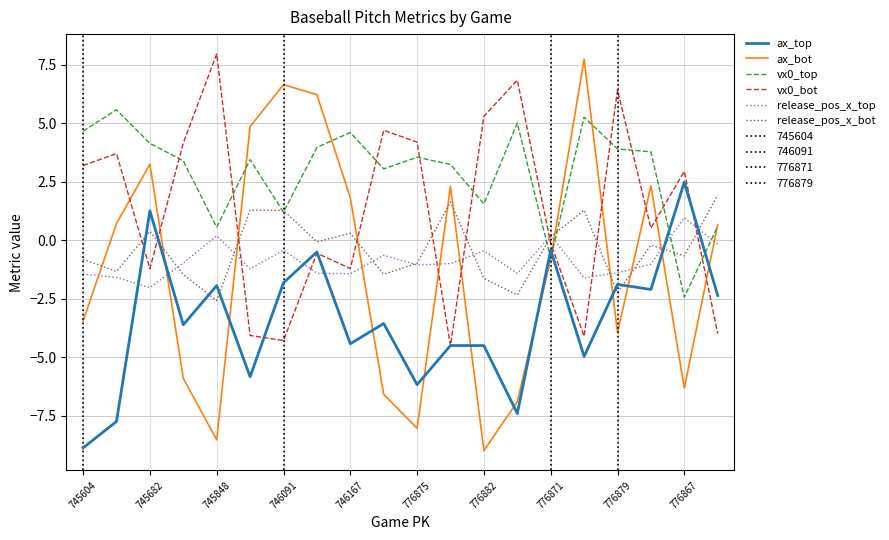

What is the difference between the maximum and minimum values in the vx0_bot series?

12.5